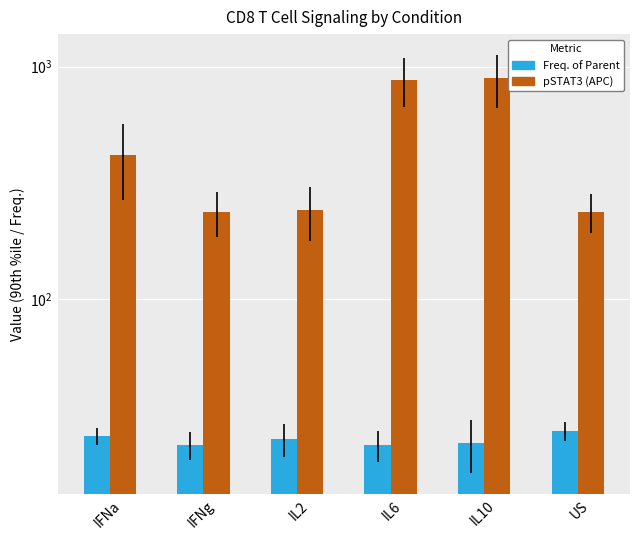

At which category is the sum across all series the highest?

IL10